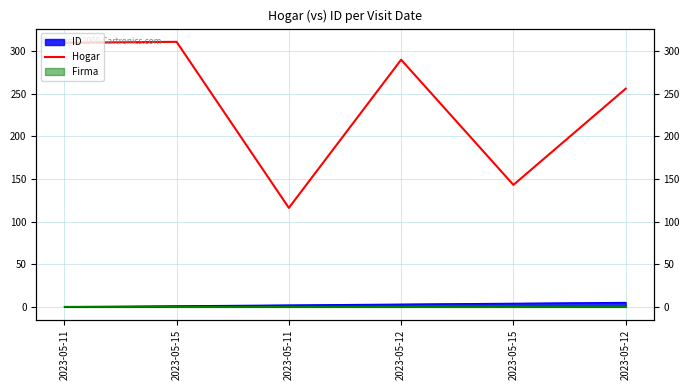

Reading left to right, what are all the values shown in this chart?

2023-05-11=310	2023-05-15=311	2023-05-11=116	2023-05-12=290	2023-05-15=143	2023-05-12=256